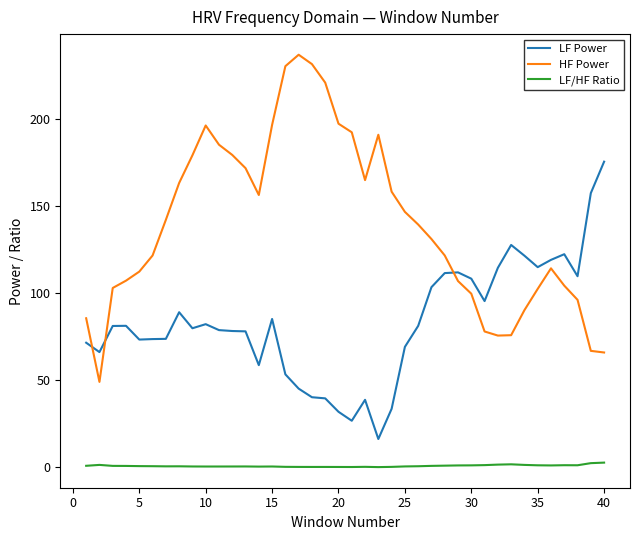

Rank the series by their maximum value, from lowest to highest.

LF/HF Ratio, LF Power, HF Power